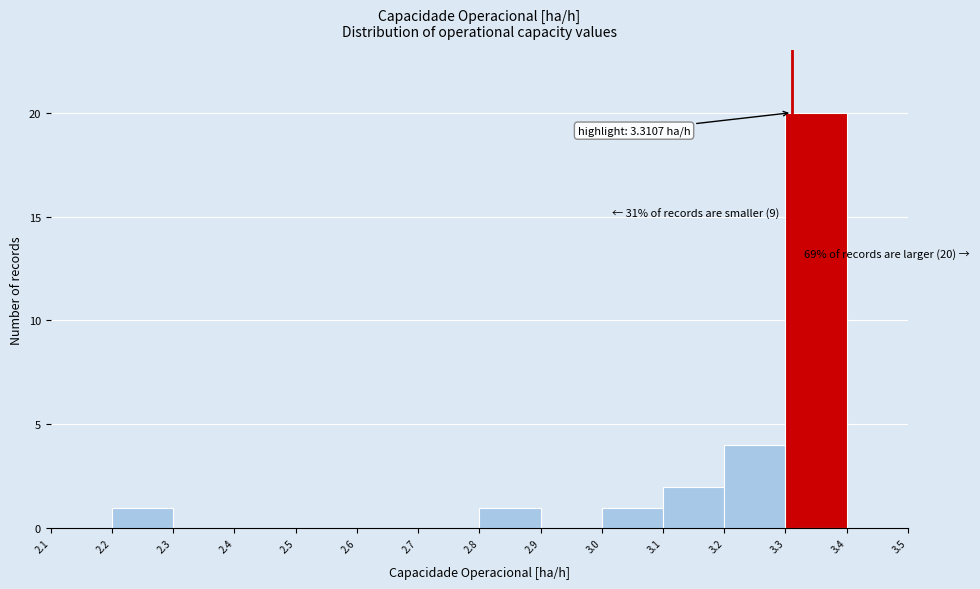

Over which range of the x-axis is the bar tallest?

3.3 to 3.4